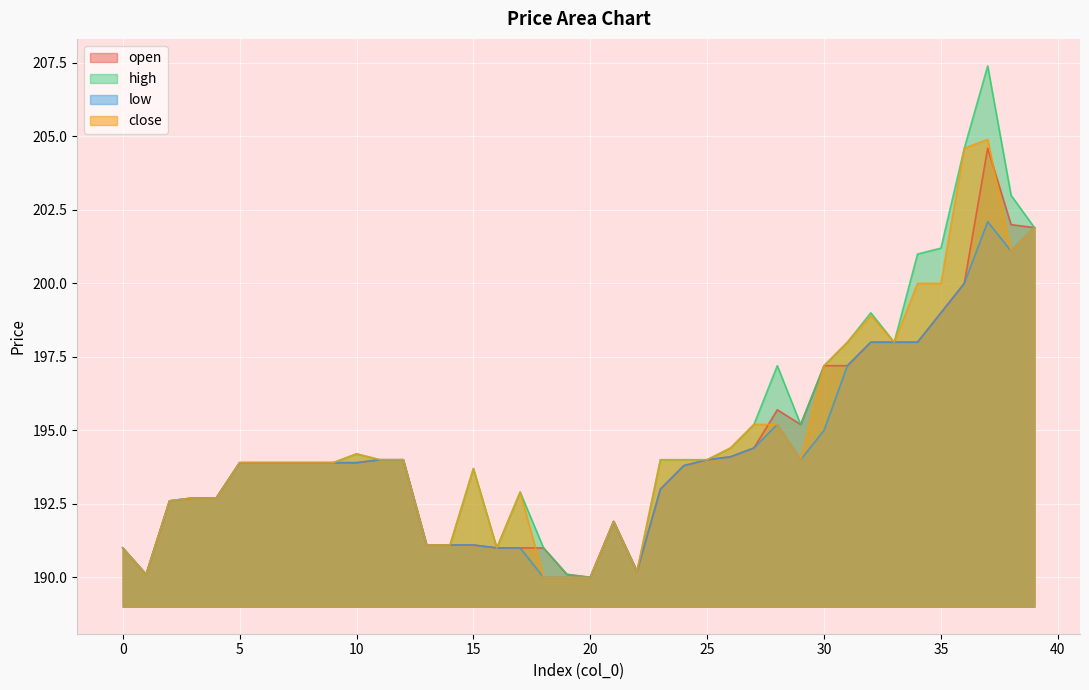

What is the value of the open point at the 19th from the left?

191.0